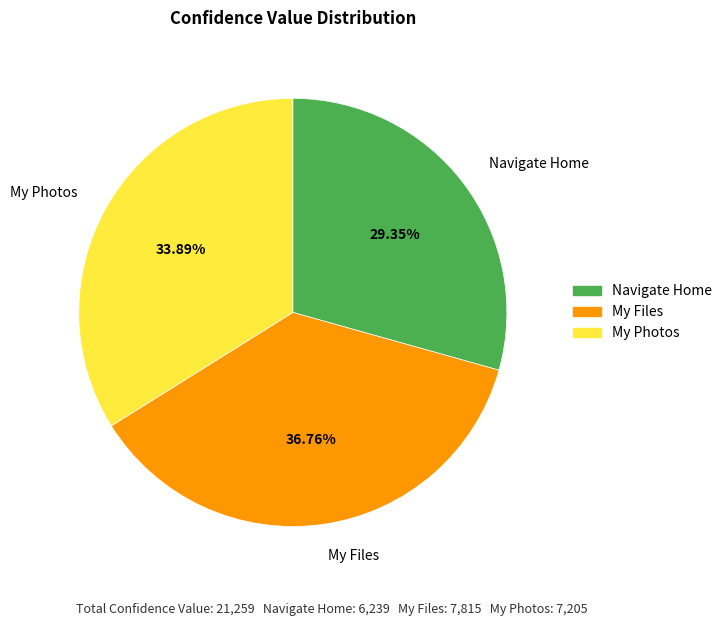

True or false: My Files accounts for 37% of the total.

True